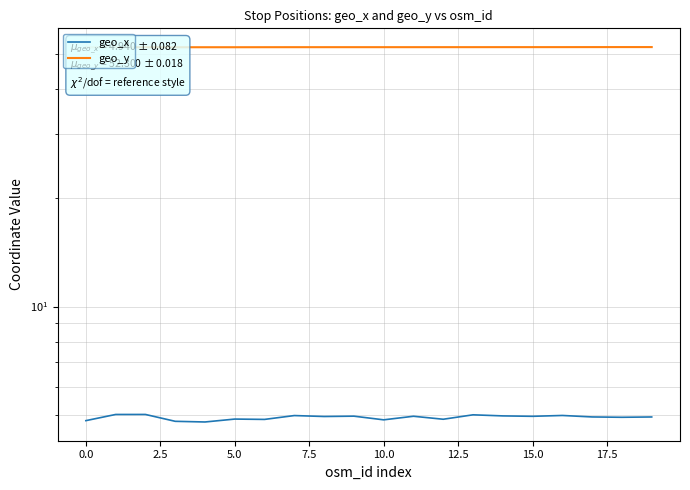

True or false: geo_x and geo_y intersect in this chart.

False